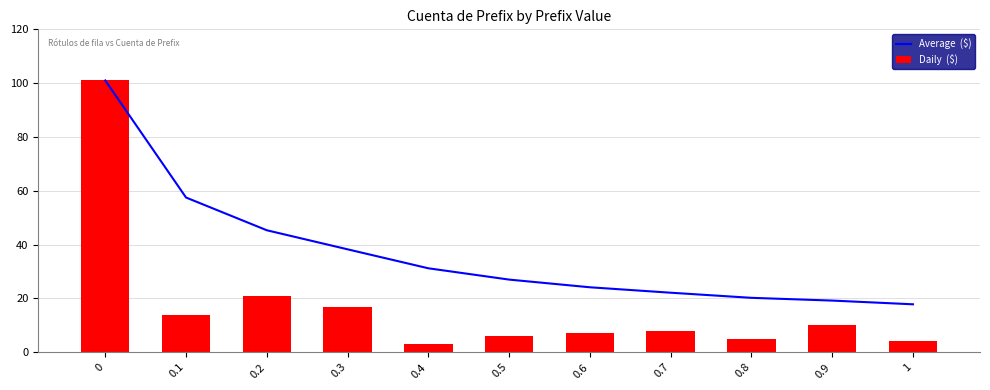

What is the label of the 3rd bar from the right?

0.8